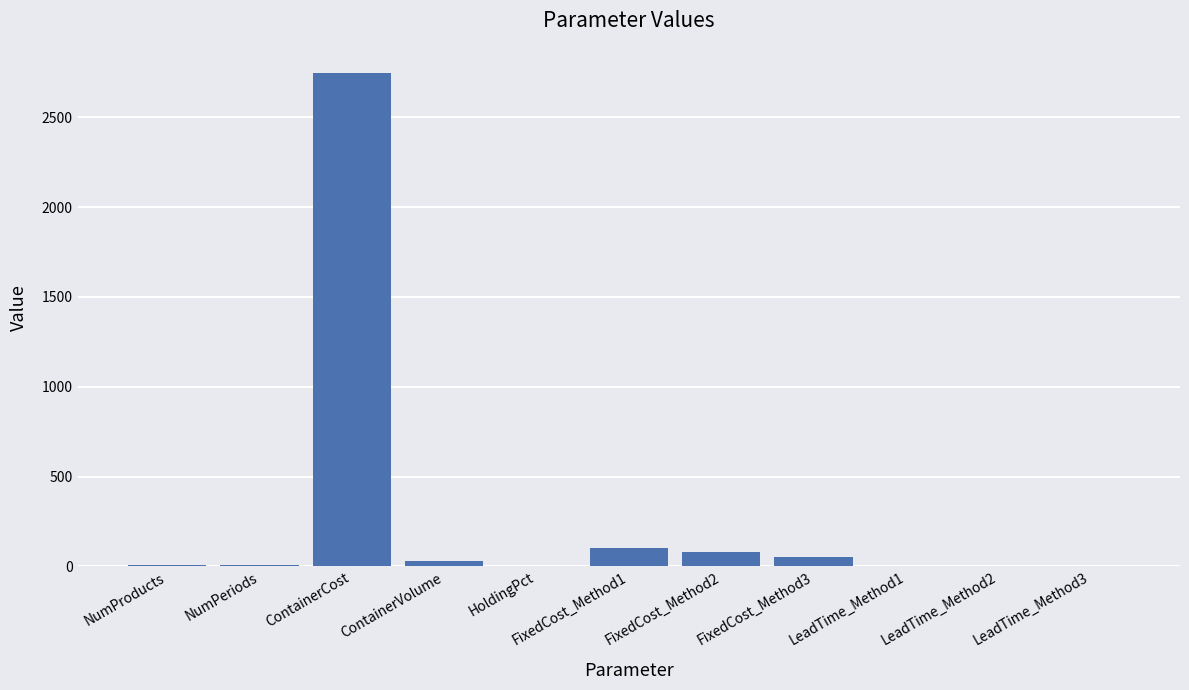

True or false: the data shows 0.0 at HoldingPct.

True